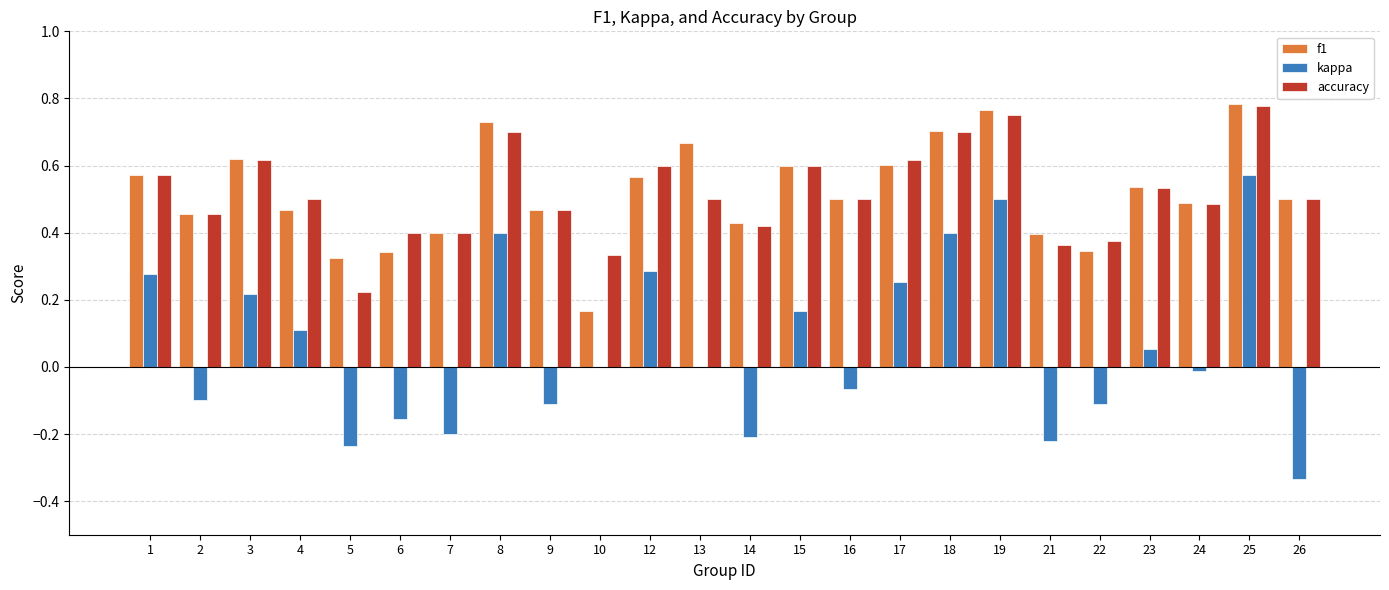

How many accuracy values are between 0 and 1?

24